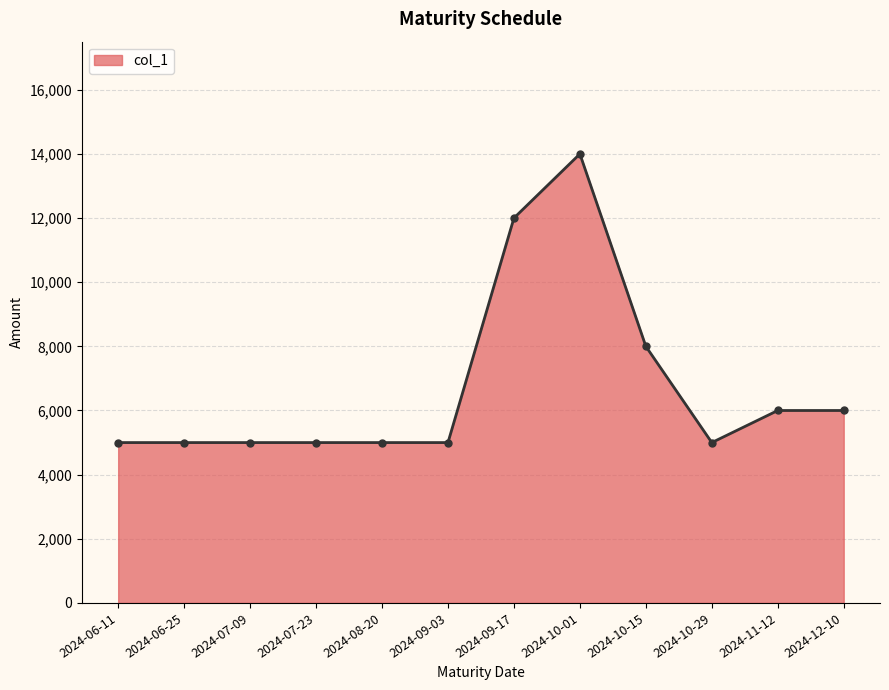

Approximately how many times larger is the value at 2024-08-20 compared to 2024-09-03?

1.0